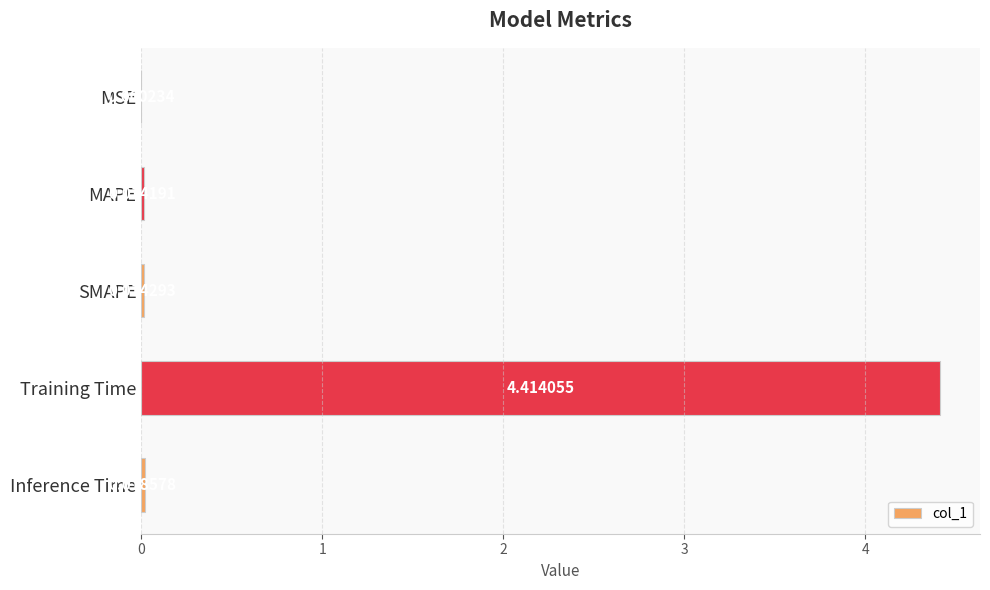

At which label is the value closest to 2?

Inference Time